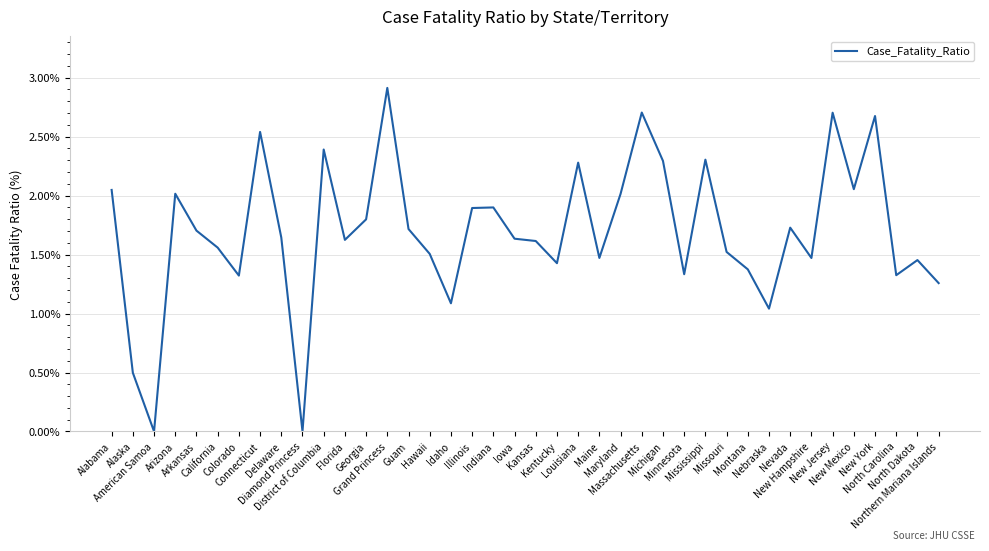

What is the greatest value displayed?

2.9